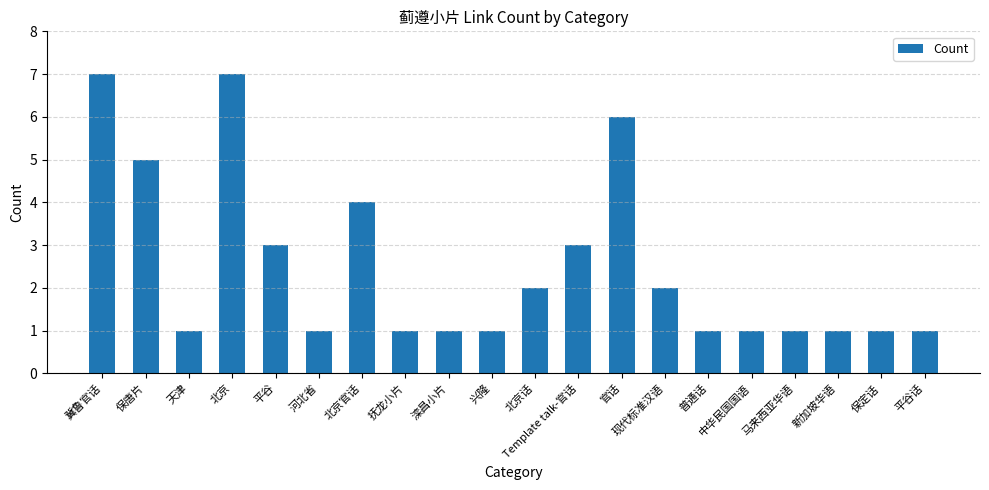

What is the greatest value displayed?

7